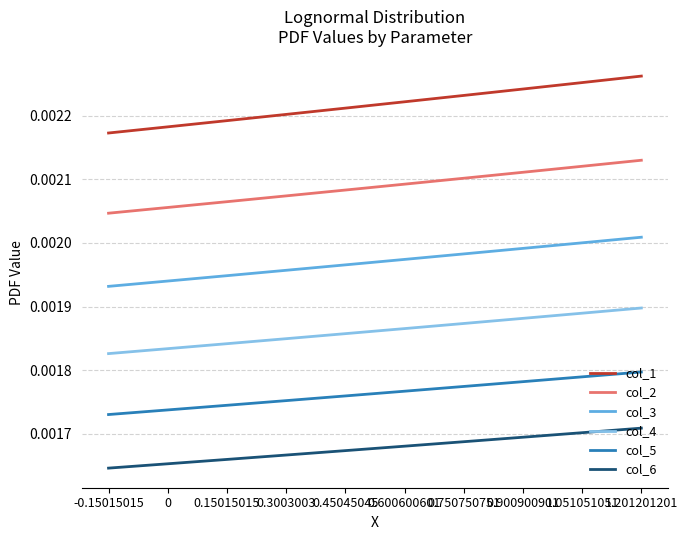

How many lines are shown in the chart?

6